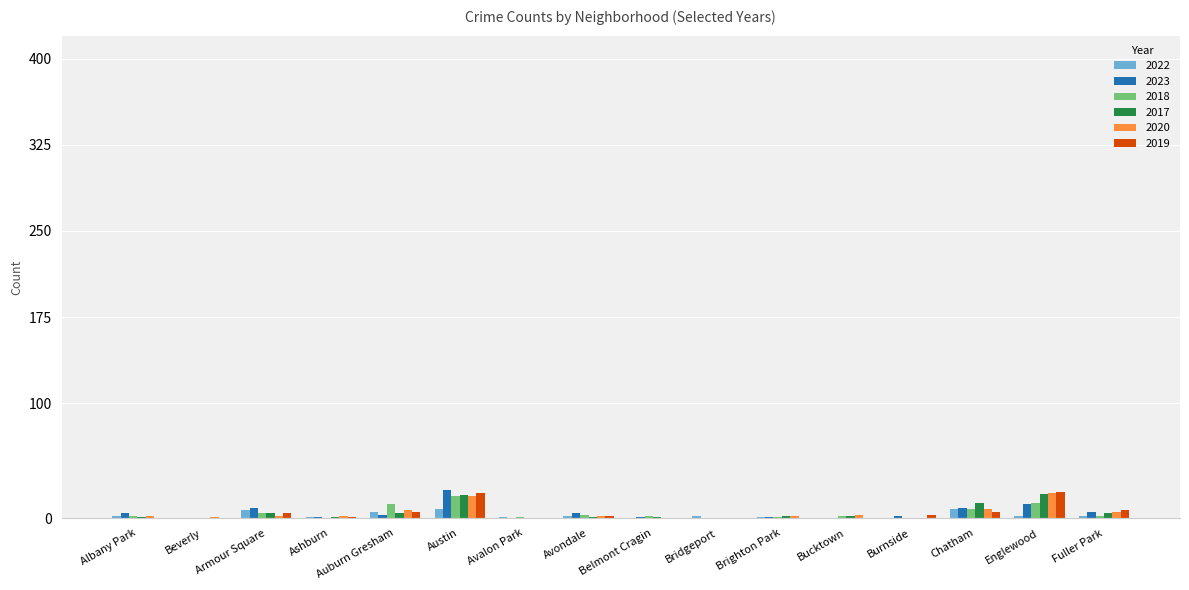

What is the highest value of the 2023 series?

24